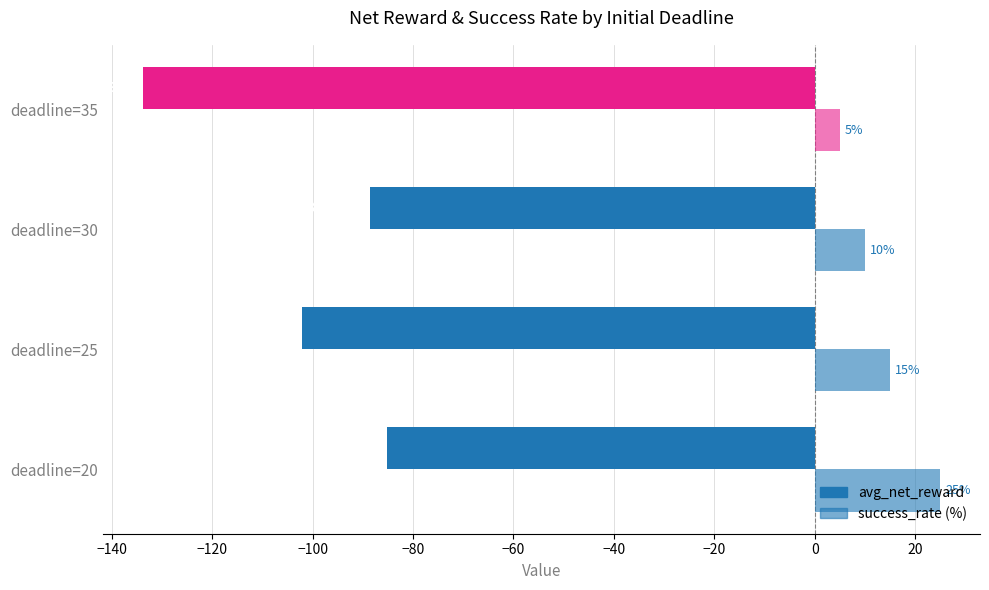

How many distinct data groups are displayed?

2